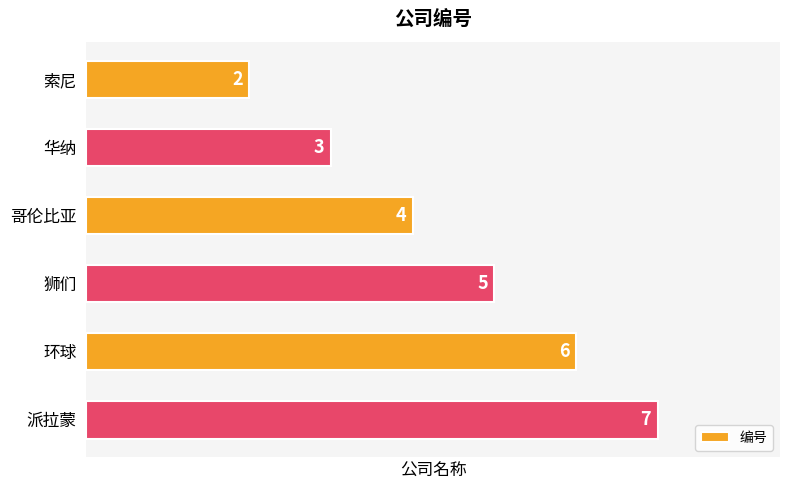

Reading top to bottom, extract all data points from this chart.

2	3	4	5	6	7